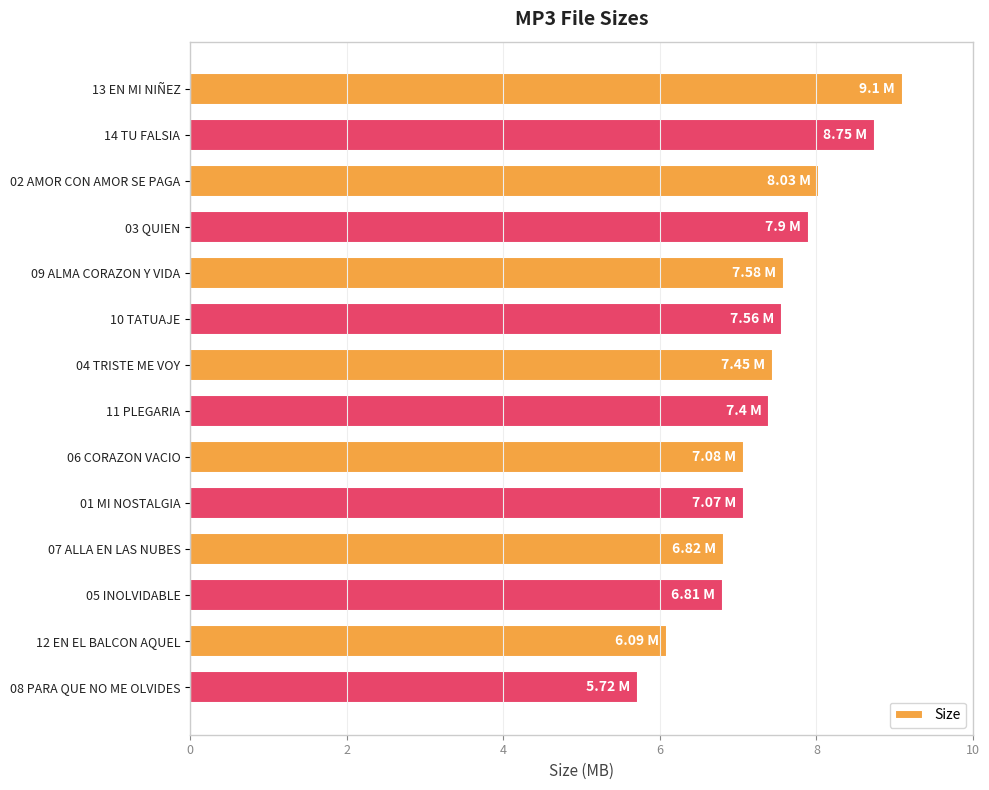

What is the difference between the maximum and second lowest values?

3.0